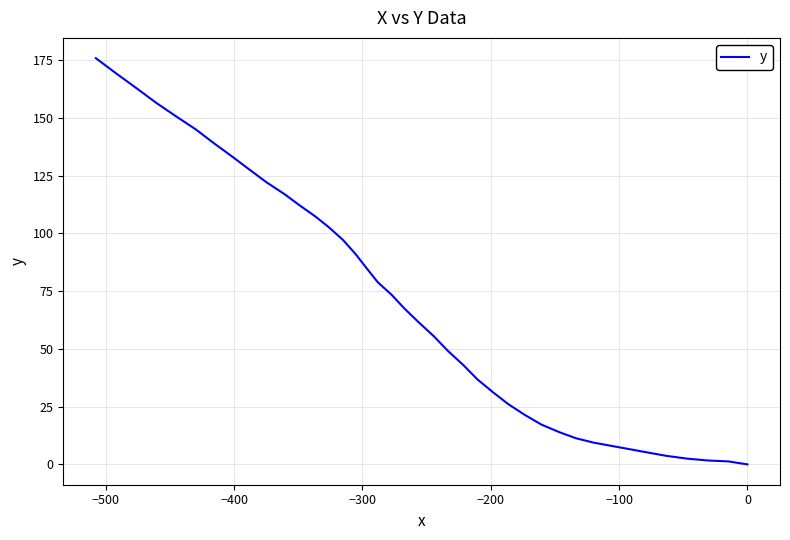

What is the difference between the second highest and minimum values?

169.4